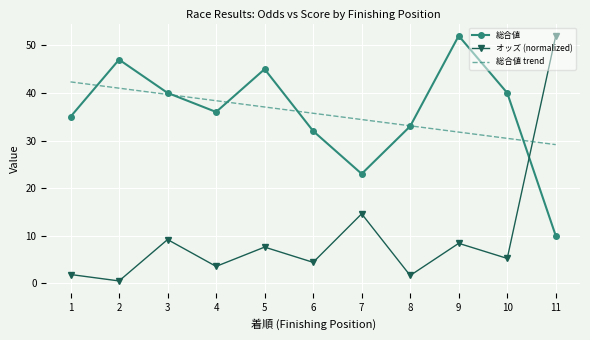

What is the sum of all 総合値 values?

393.0